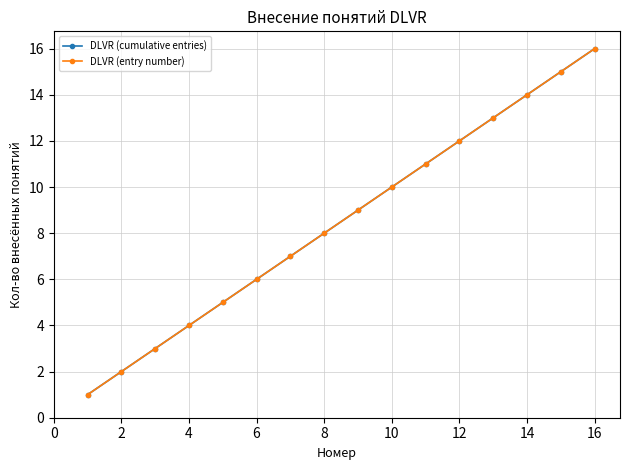

Does the chart have visible grid lines?

Yes